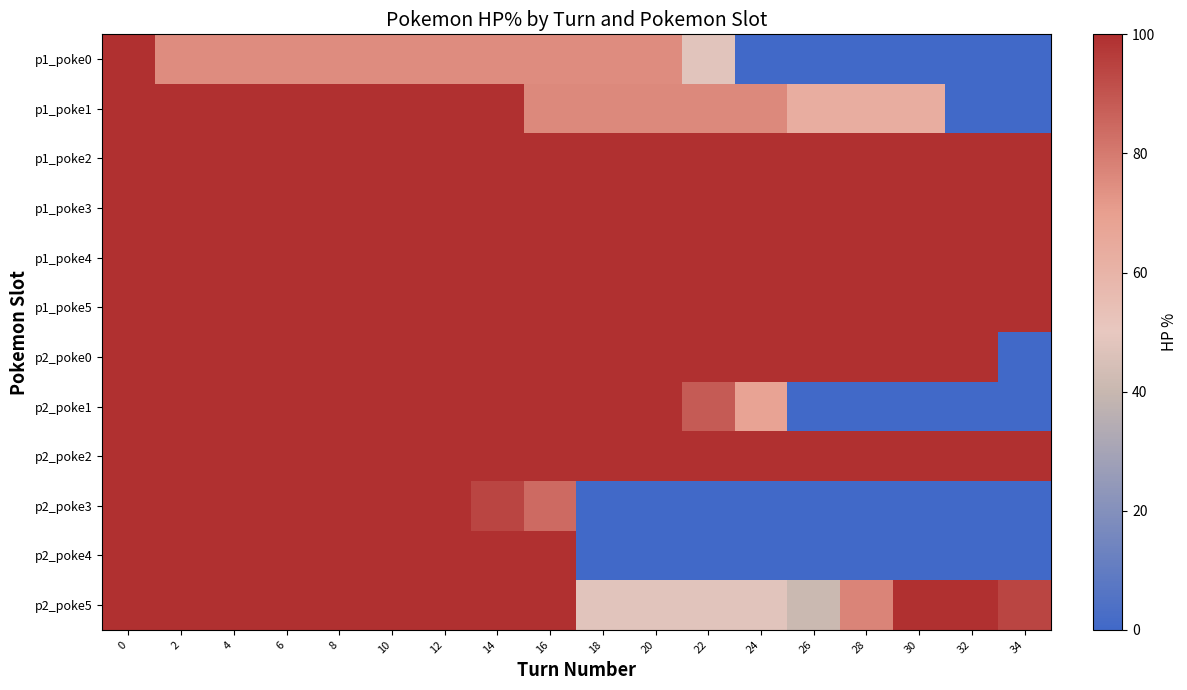

Reading left to right, extract all data points from this chart.

row_0: 100	75	75	75	75	75	75	75	75	75	75	48	0	0	0	0	0	0
row_1: 100	100	100	100	100	100	100	100	76	76	76	76	76	63	63	63	0	0
row_2: 100	100	100	100	100	100	100	100	100	100	100	100	100	100	100	100	100	100
row_3: 100	100	100	100	100	100	100	100	100	100	100	100	100	100	100	100	100	100
row_4: 100	100	100	100	100	100	100	100	100	100	100	100	100	100	100	100	100	100
row_5: 100	100	100	100	100	100	100	100	100	100	100	100	100	100	100	100	100	100
row_6: 100	100	100	100	100	100	100	100	100	100	100	100	100	100	100	100	100	0
row_7: 100	100	100	100	100	100	100	100	100	100	100	88	68	0	0	0	0	0
row_8: 100	100	100	100	100	100	100	100	100	100	100	100	100	100	100	100	100	100
row_9: 100	100	100	100	100	100	100	94	84	0	0	0	0	0	0	0	0	0
row_10: 100	100	100	100	100	100	100	100	100	0	0	0	0	0	0	0	0	0
row_11: 100	100	100	100	100	100	100	100	100	48	48	48	48	41	77	100	100	94